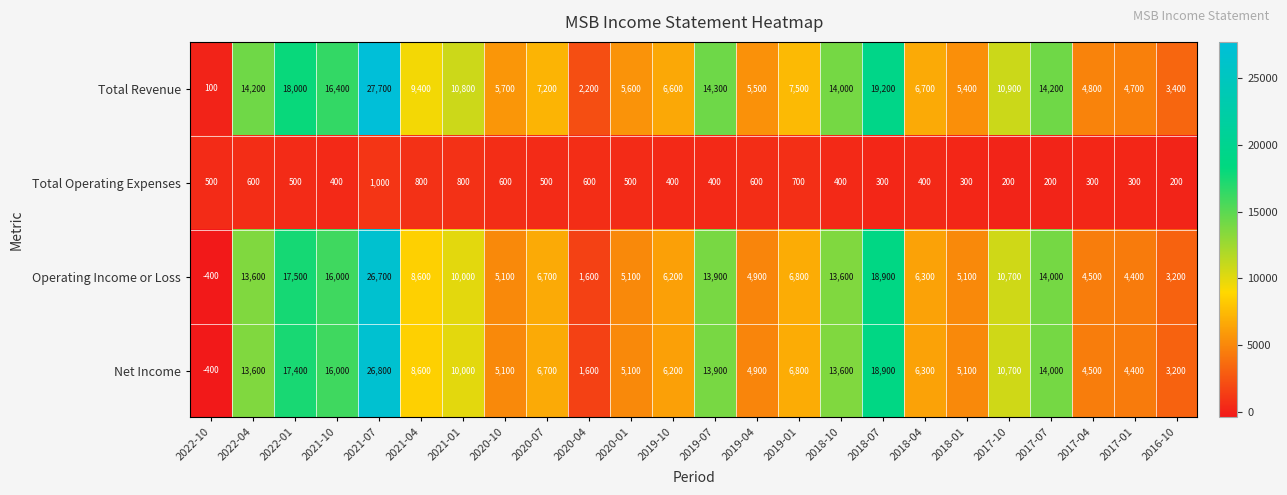

What is the maximum value shown in the chart?

27700